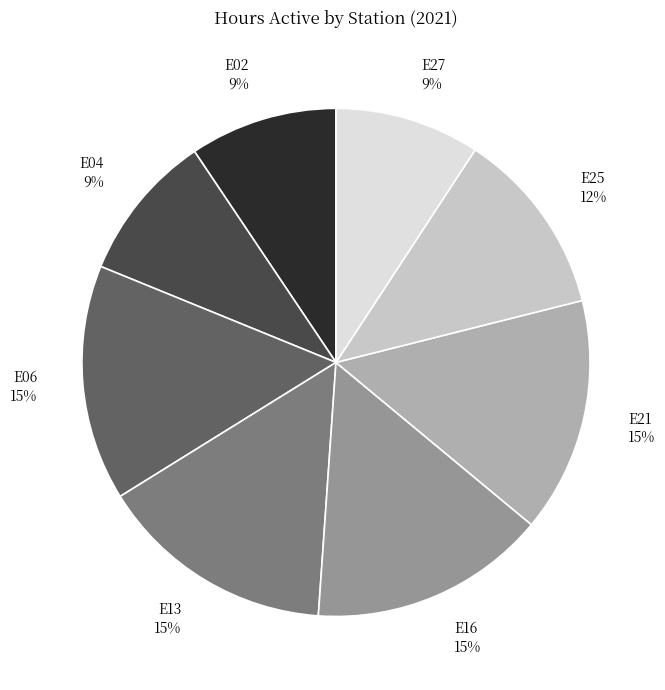

Between E02 and E16, which is larger?

E16